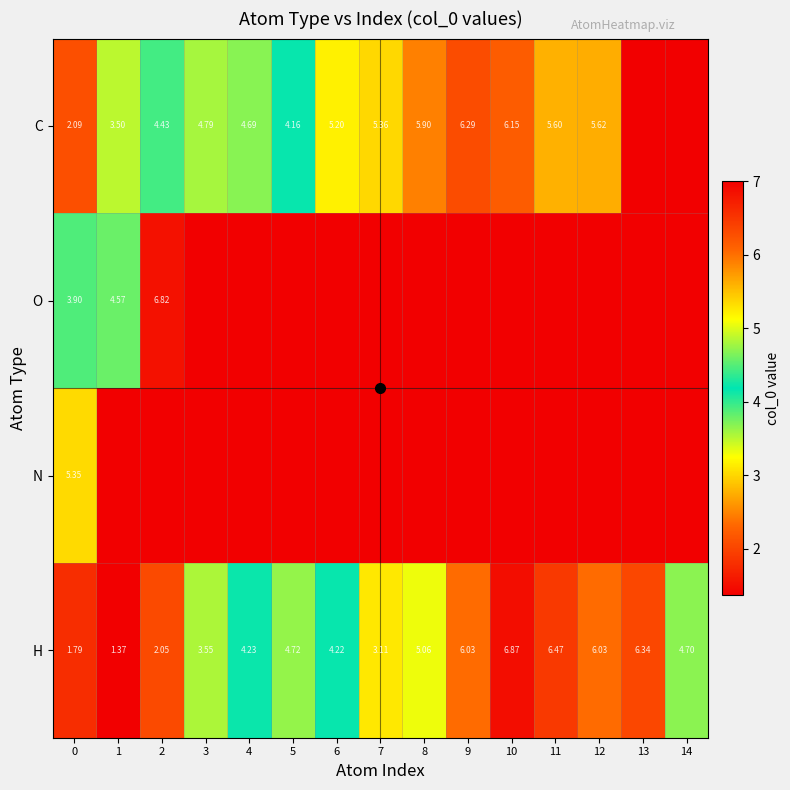

What is the total value across all series at 2?

12.3